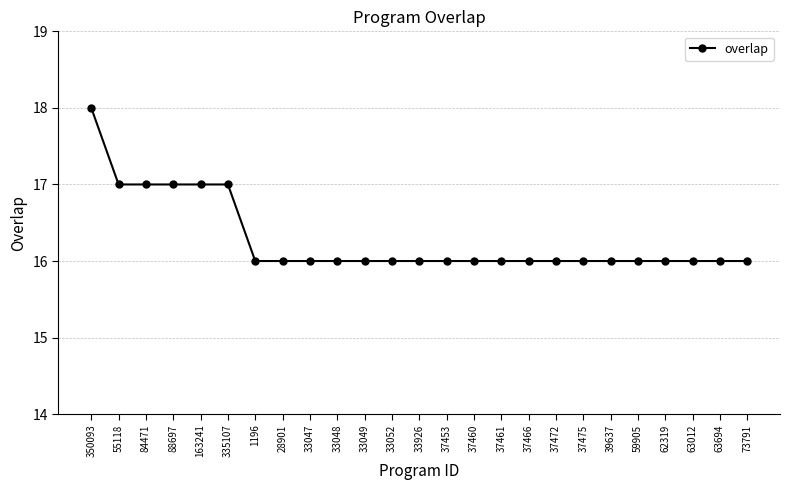

What is the ratio of the value at 37461 to the value at 33047?

1.0